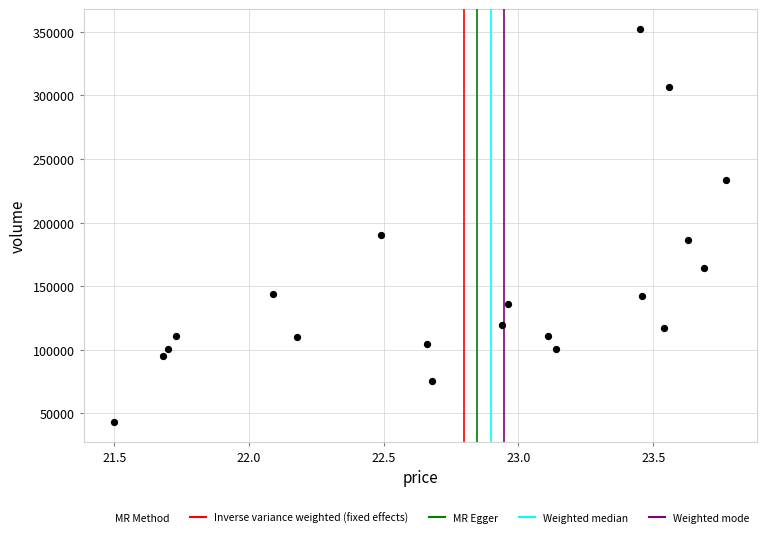

What Y value in the scatter plot is closest to 197784?

190174